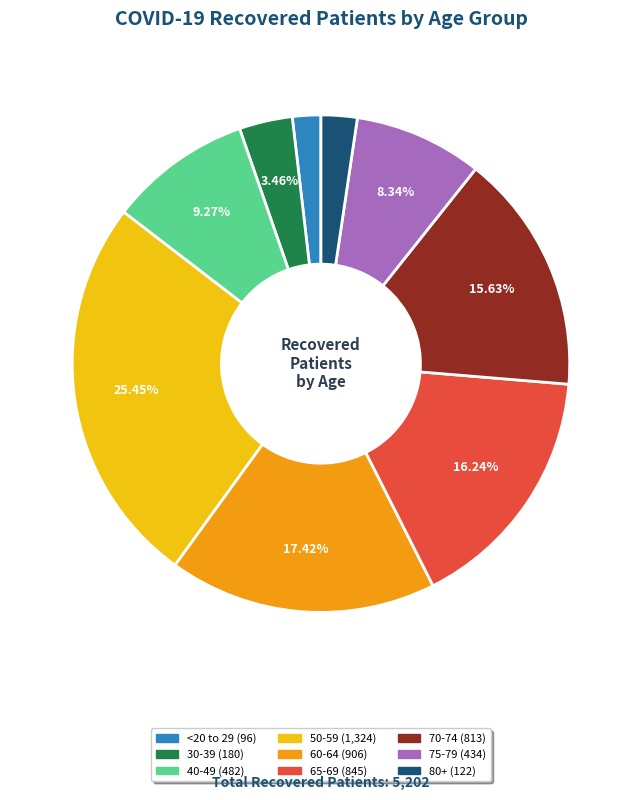

Is there any slice that represents more than half of the pie?

No